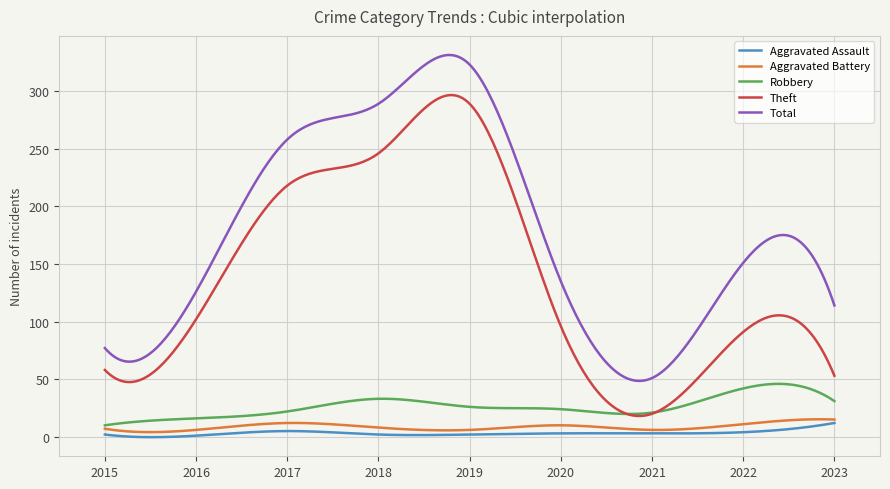

Which series has the largest range (max minus min)?

Total